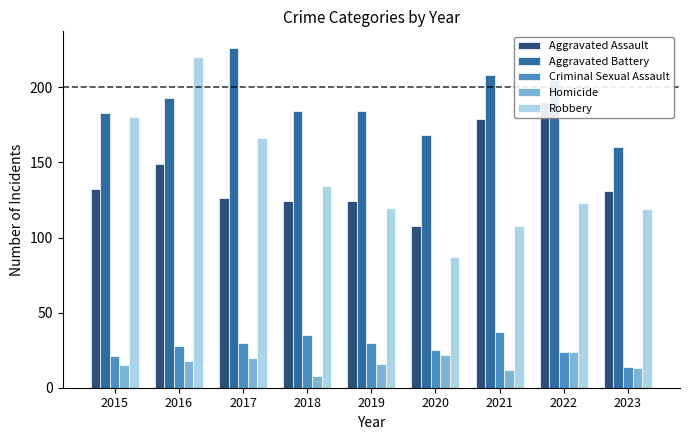

How many groups of bars are there?

9